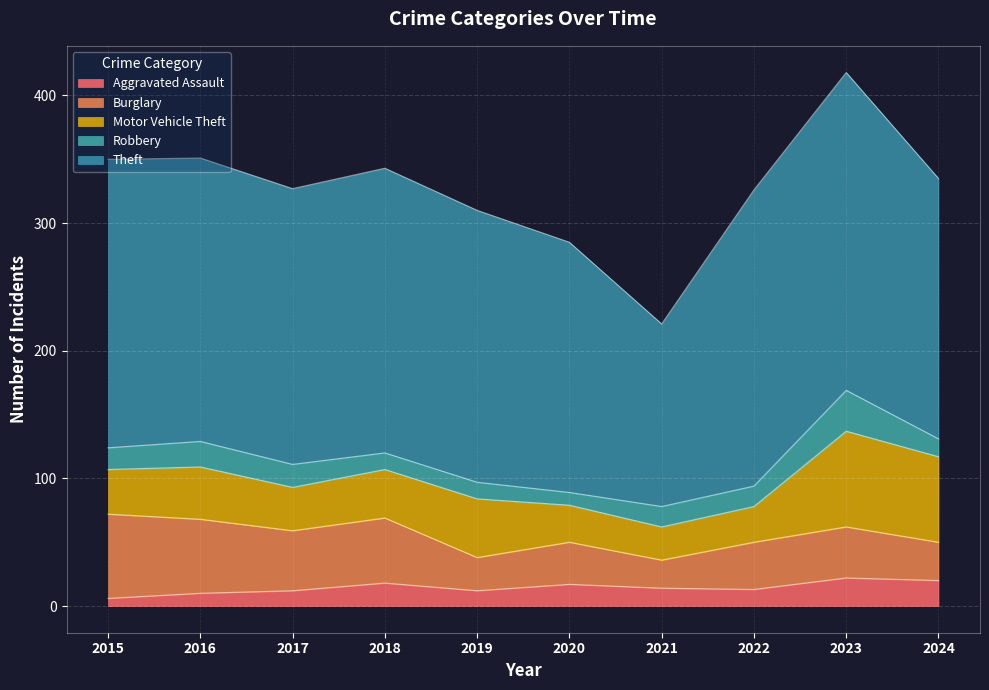

How many lines are shown in the chart?

5